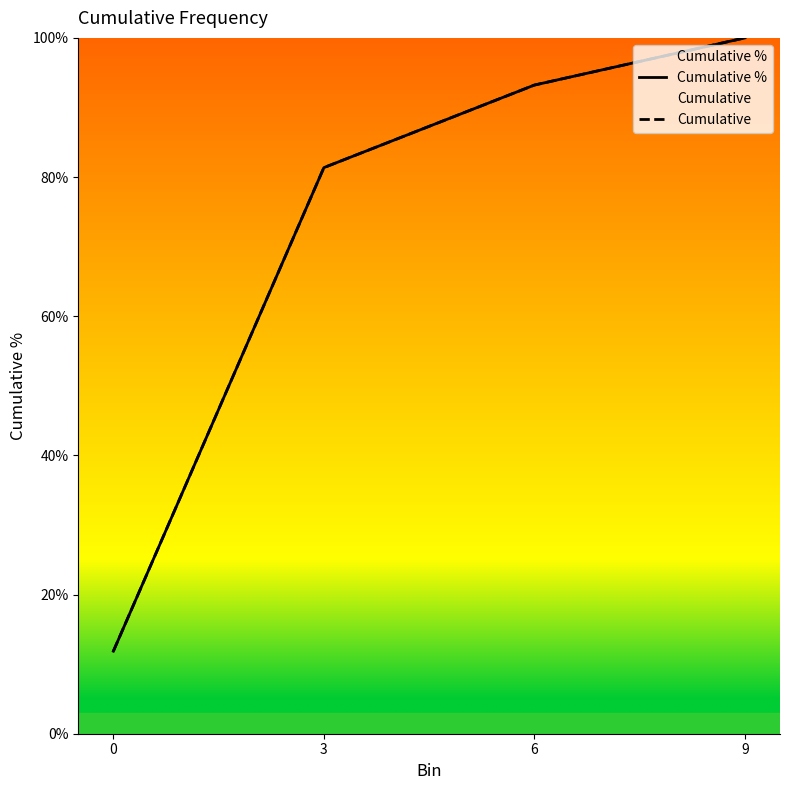

Rank the categories by Cumulative % value from lowest to highest.

0, 3, 6, 9